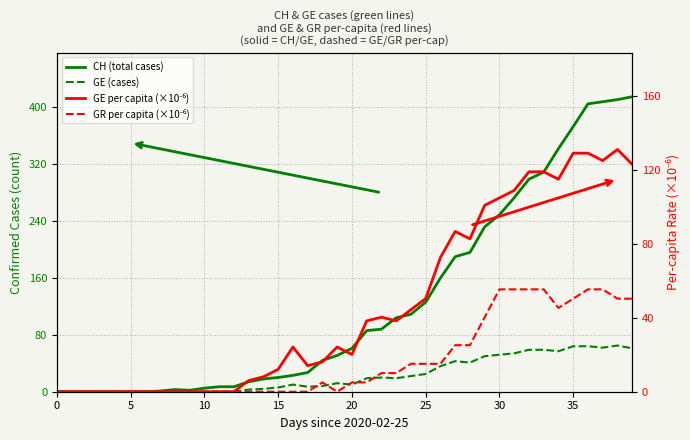

The value of GE (cases) at 15 is 10.2. True or false?

False